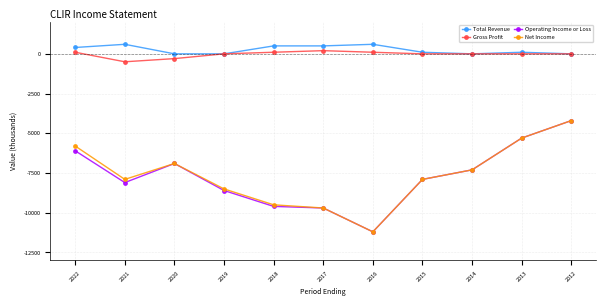

How many distinct data groups are displayed?

4